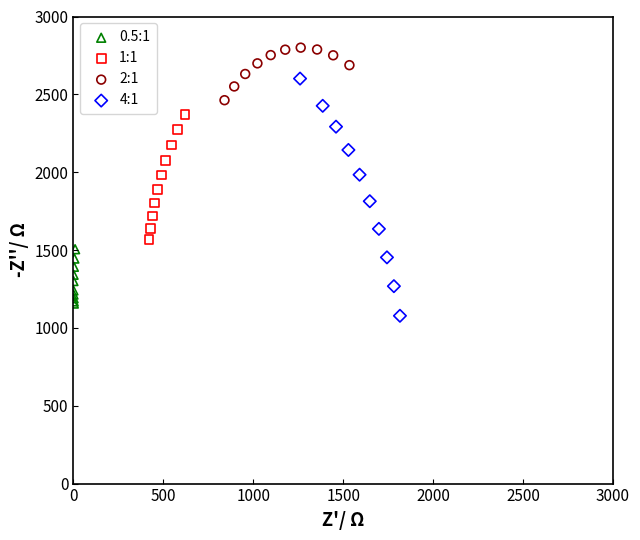

What are all the series names shown in the legend?

0.5:1, 1:1, 2:1, 4:1